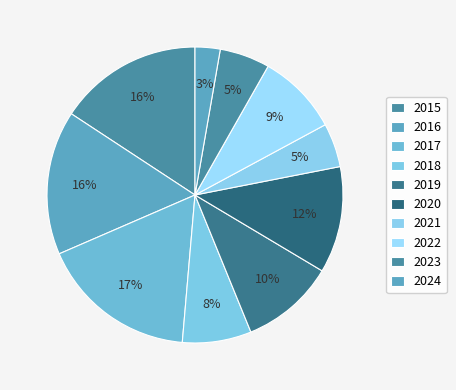

Combined, do 2015 and 2016 account for over 50%?

No